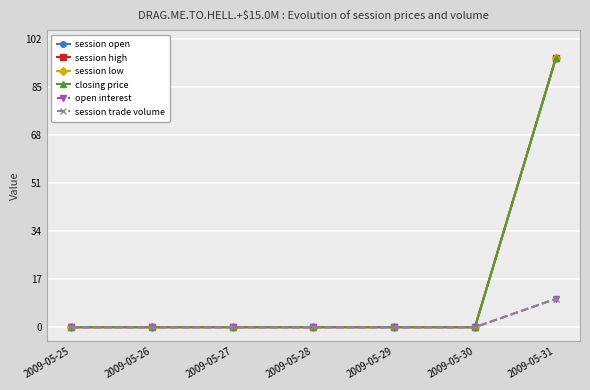

The value of open interest at 2009-05-29 is 0. True or false?

True